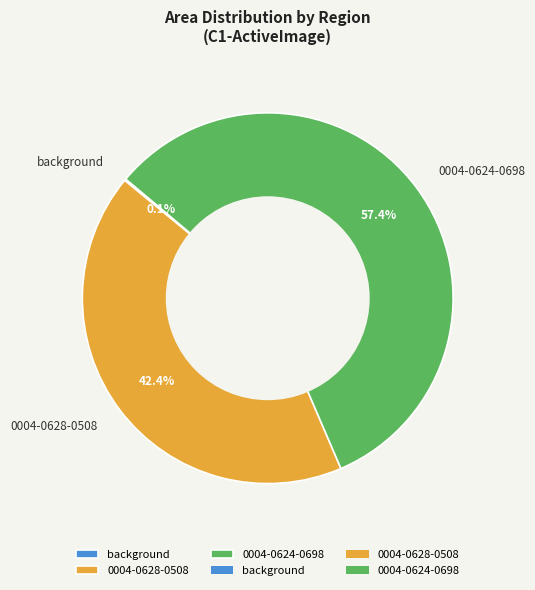

Is there a majority slice in this chart?

Yes